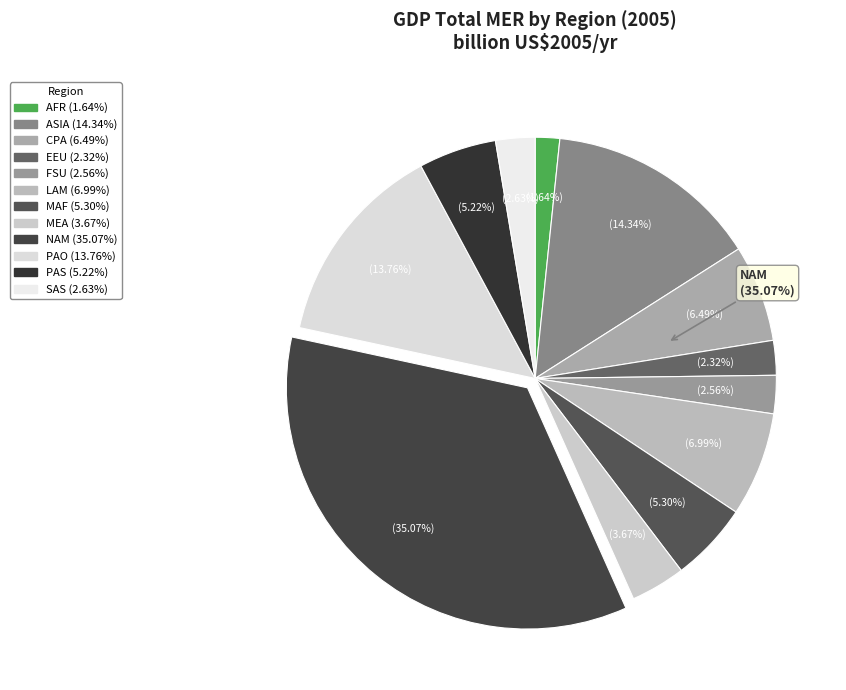

What is the smallest slice in the pie chart?

AFR